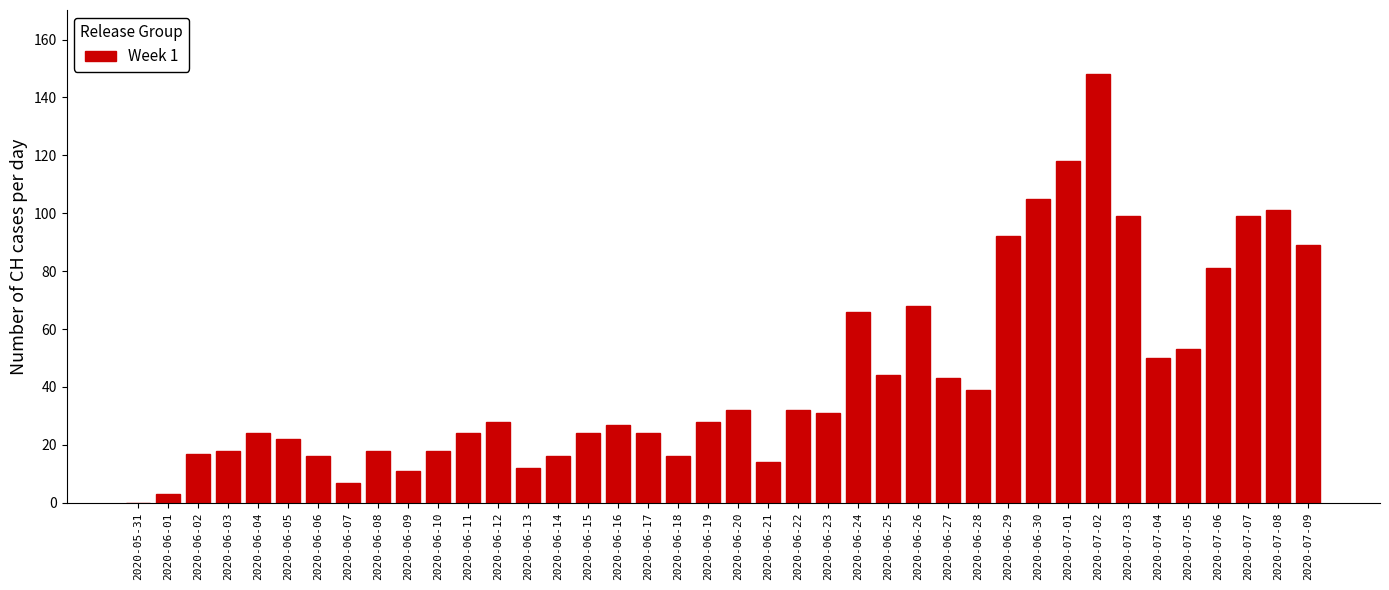

What is the ratio of the value at 2020-07-05 to the value at 2020-06-29?

0.6